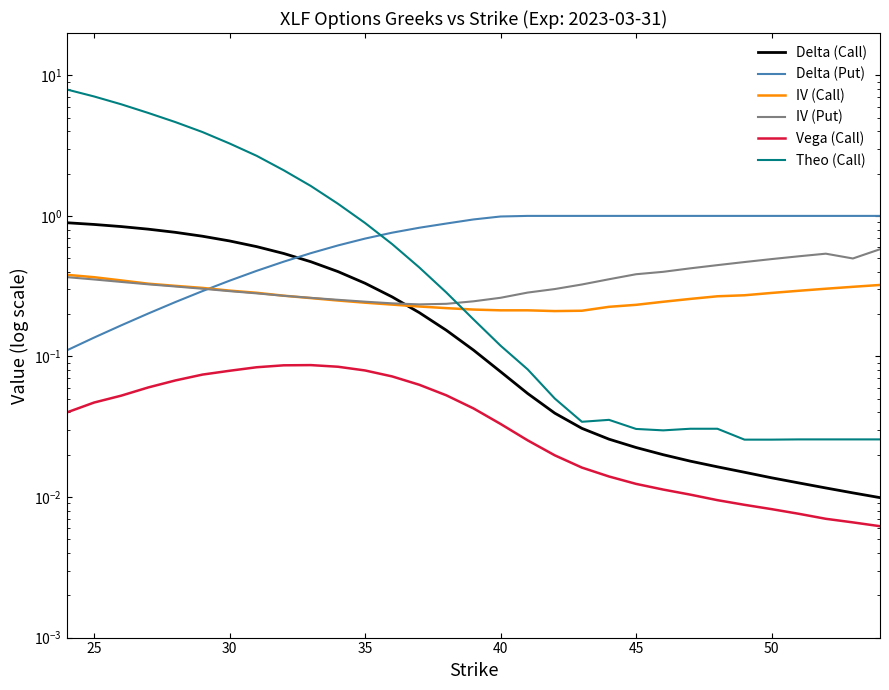

What are all the series names shown in the legend?

Delta (Call), Delta (Put), IV (Call), IV (Put), Vega (Call), Theo (Call)